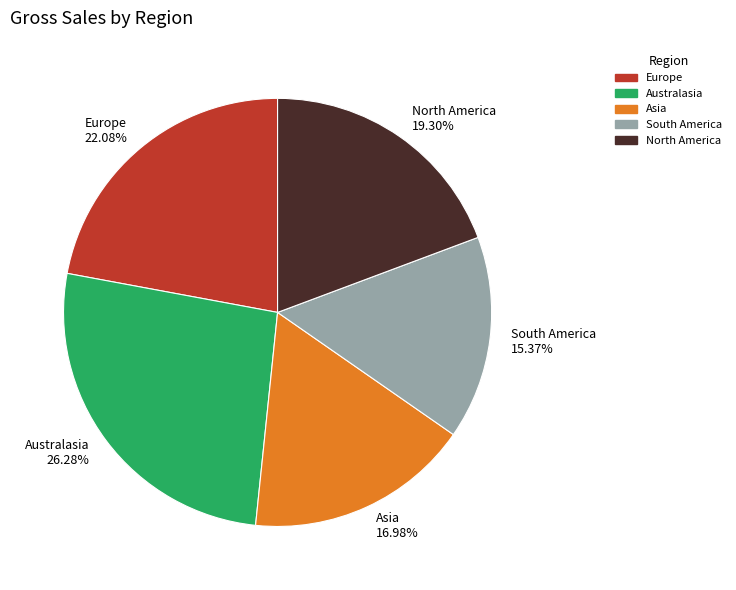

How many segments does this pie chart have?

5